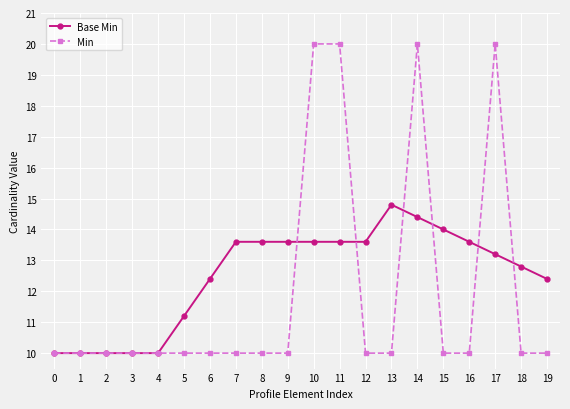

At how many categories does at least one series exceed 19?

4